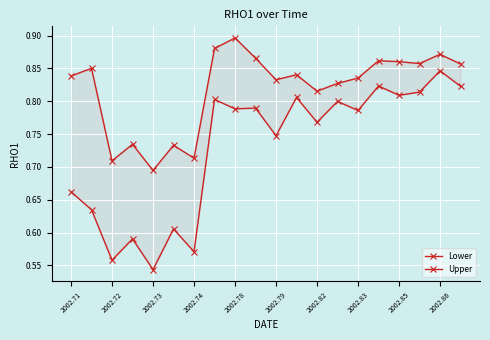

What is the difference between the maximum and minimum values in the Lower series?

0.3